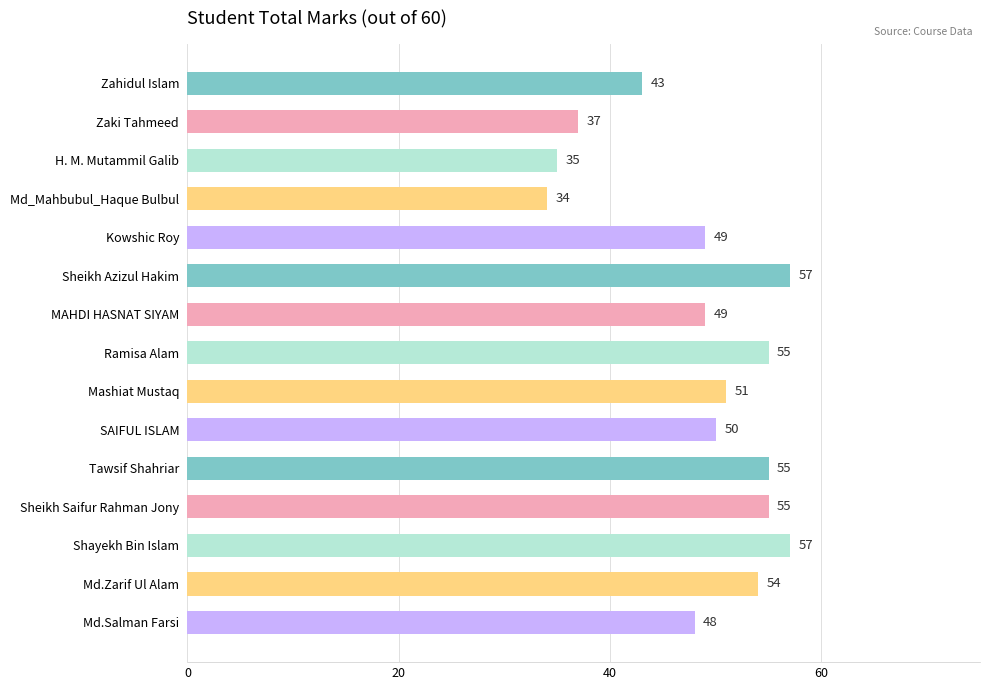

What is the label of the 14th bar from the bottom?

Zaki Tahmeed